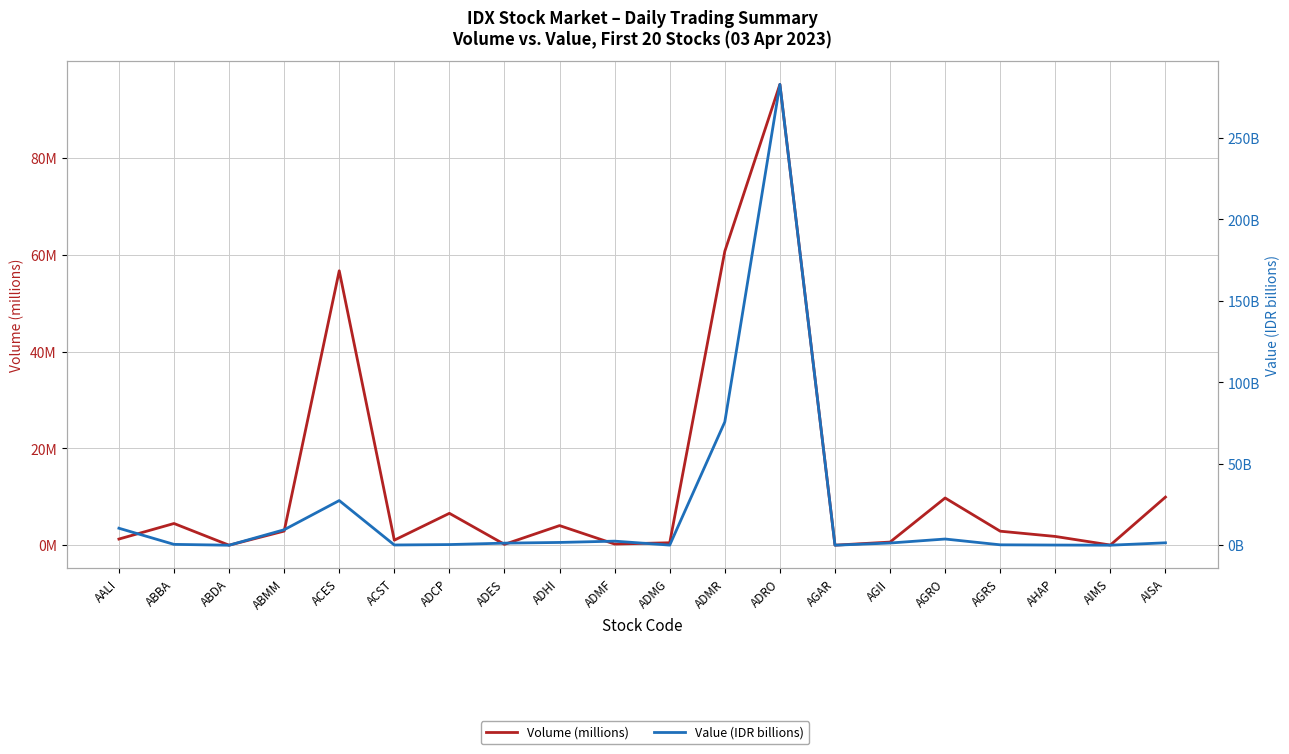

List the labels in order of Volume (millions) value, largest first.

ADRO, ADMR, ACES, AISA, AGRO, ADCP, ABBA, ADHI, ABMM, AGRS, AHAP, AALI, ACST, AGII, ADMG, ADMF, ADES, AIMS, AGAR, ABDA